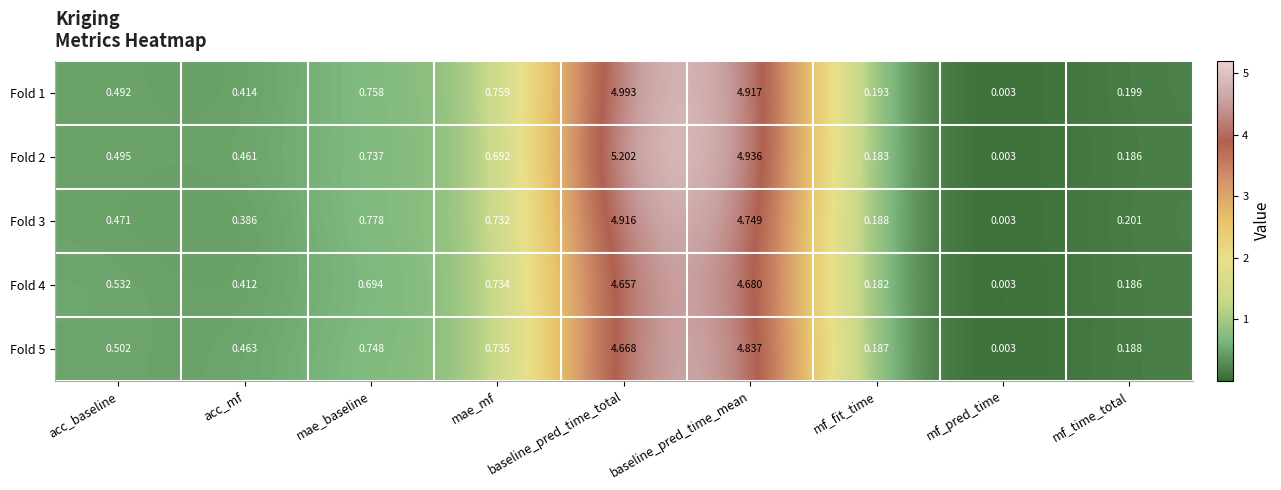

How many series are shown in this chart?

5